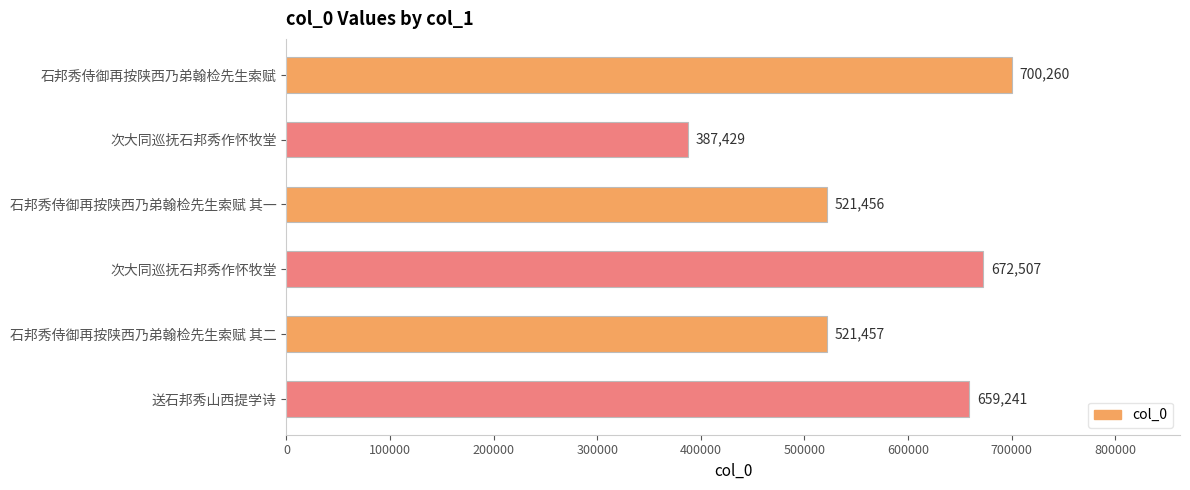

Count the number of data series in this chart.

1